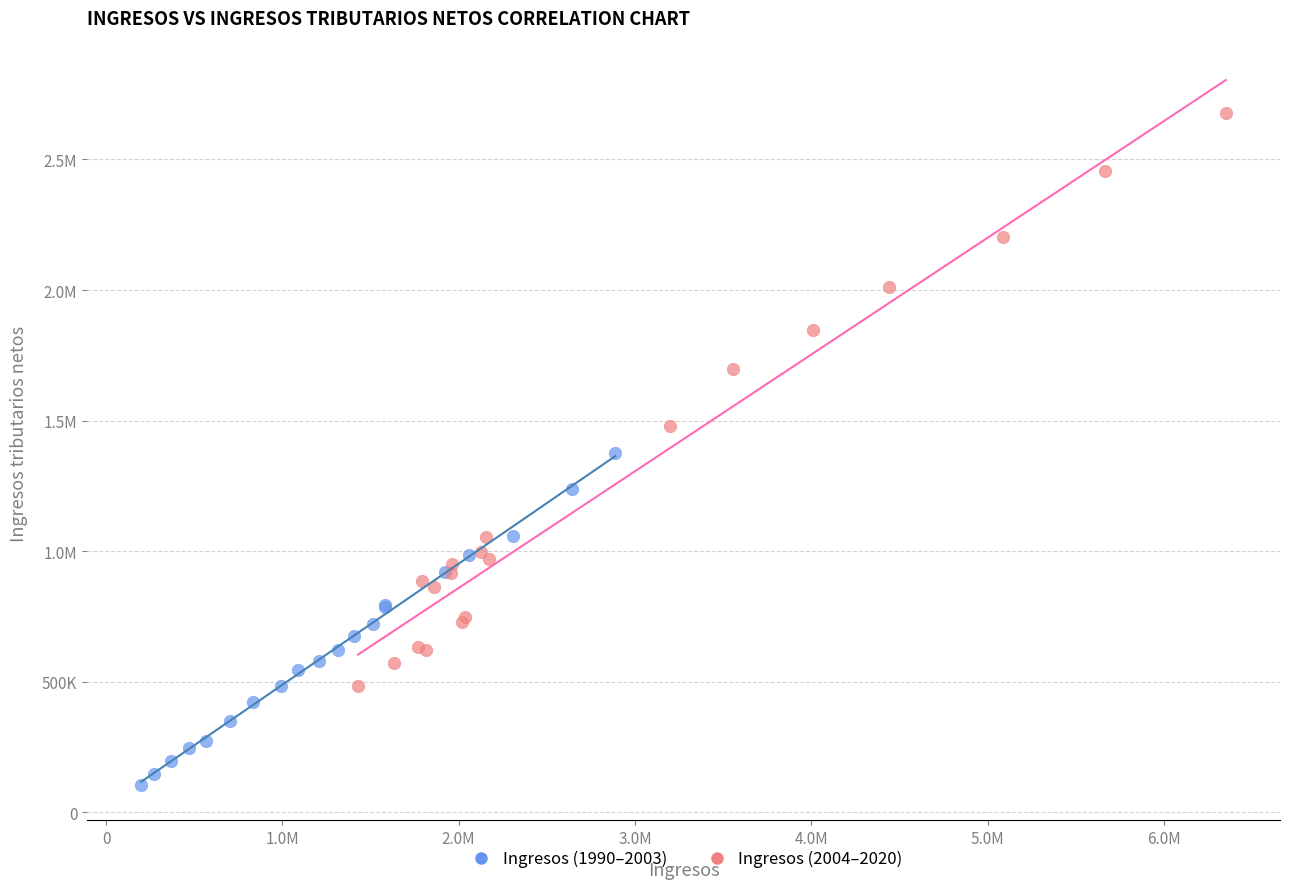

What are all the series names shown in the legend?

Ingresos (1990–2003), Ingresos (2004–2020)